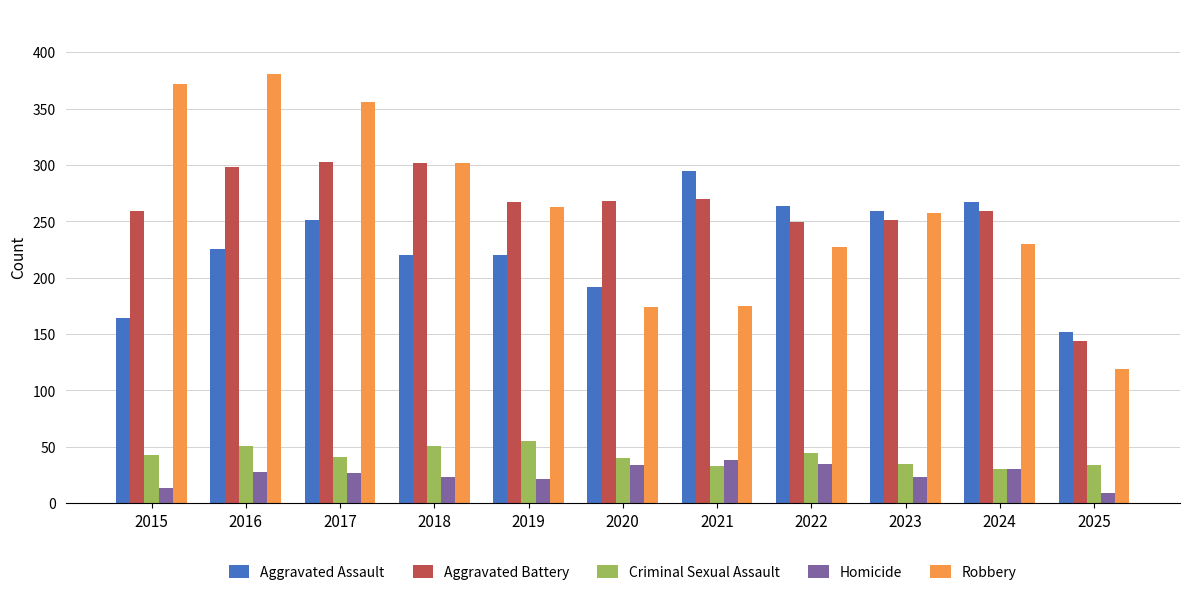

Which label corresponds to the largest value in the chart?

2016